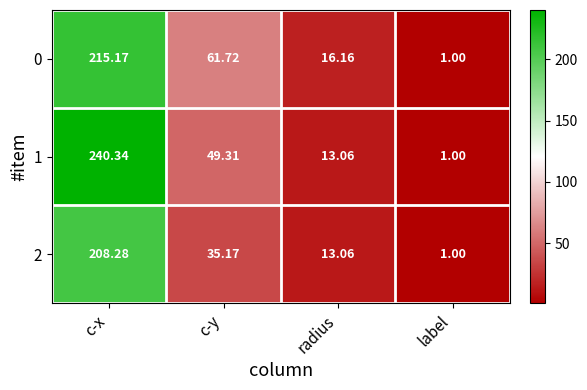

Which series has the largest total across all categories?

1